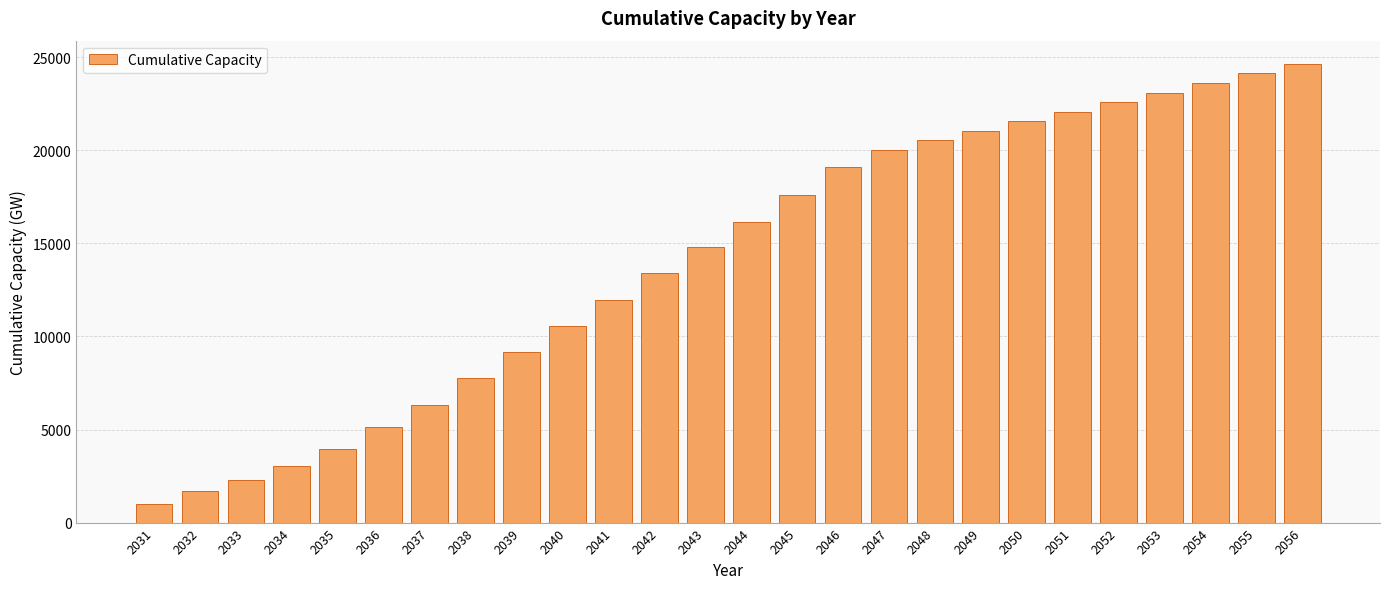

List the labels in order of value, largest first.

2056, 2055, 2054, 2053, 2052, 2051, 2050, 2049, 2048, 2047, 2046, 2045, 2044, 2043, 2042, 2041, 2040, 2039, 2038, 2037, 2036, 2035, 2034, 2033, 2032, 2031